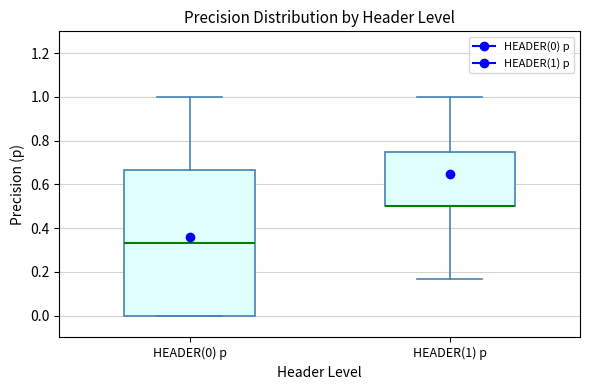

Reading left to right, transcribe this box plot: for each box, give where its median line is, the range the box spans, and where its two whiskers end, as read against the y-axis. The values are not printed on the chart, so give them approximately, as read against the axis.

HEADER(0) p: median 0.34, box 0.00 to 0.66, whiskers 0.00 to 1.00
HEADER(1) p: median 0.50 (drawn on the box's lower edge), box 0.50 to 0.76, whiskers 0.16 to 1.00